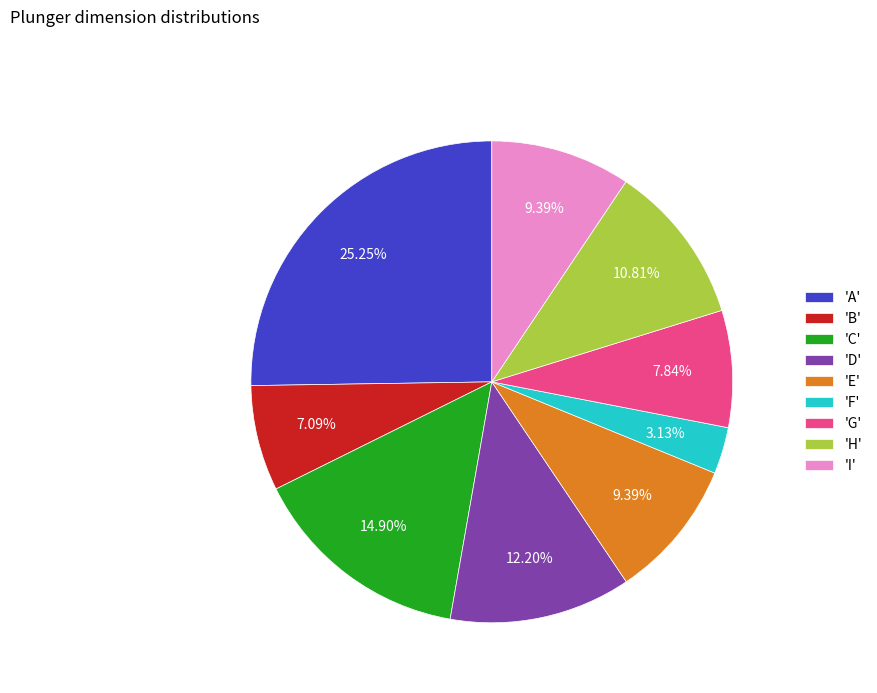

Is the sum of 'A' and 'B' greater than half?

No